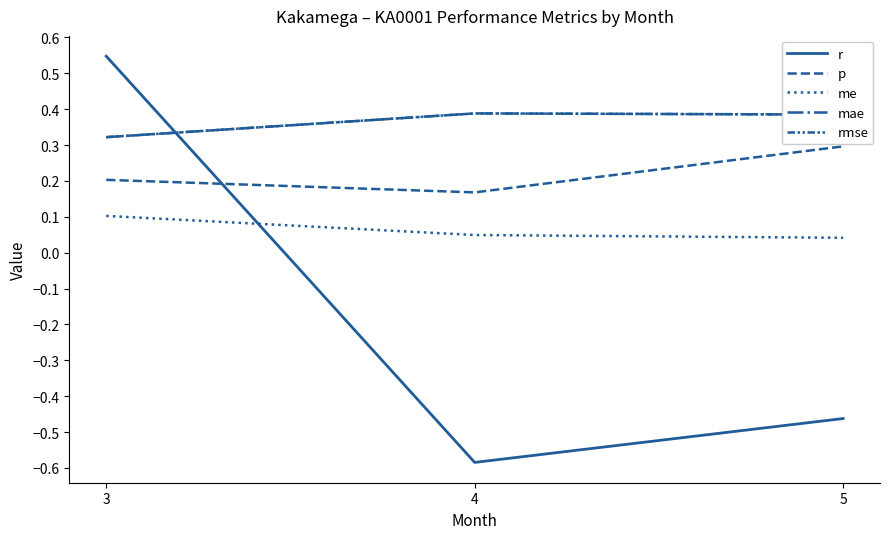

At which category is the sum across all series the highest?

3